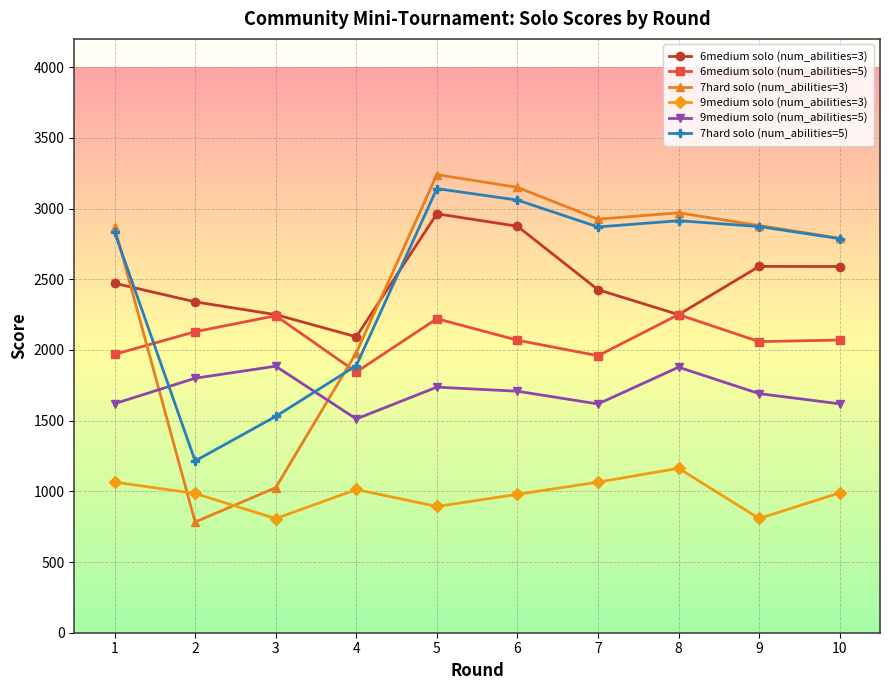

After their last crossing, which series has the higher values: 7hard solo (num_abilities=3) or 6medium solo (num_abilities=5)?

7hard solo (num_abilities=3)